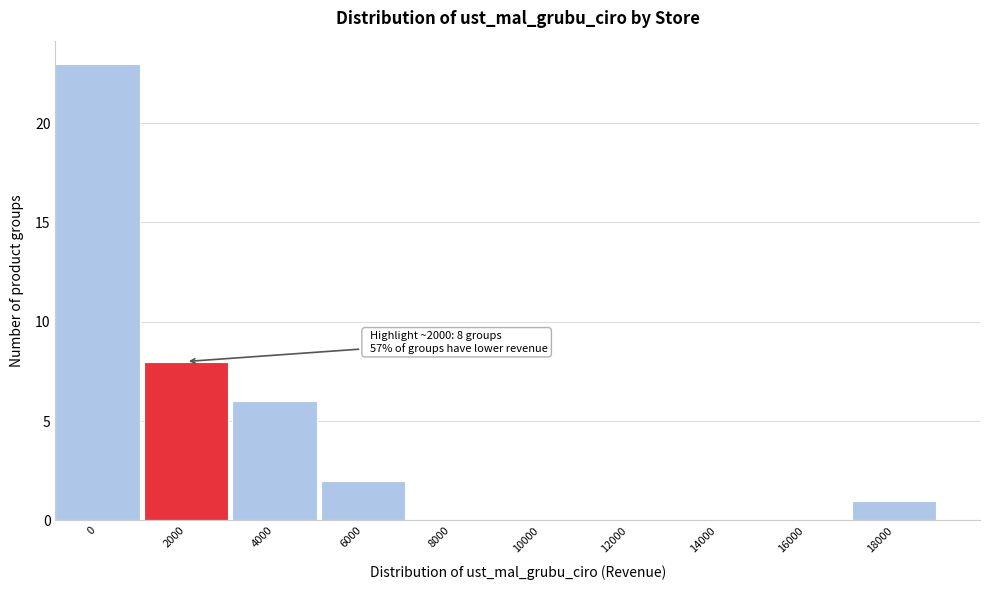

Reading left to right, list all the values displayed in this chart.

0=23	2000=8	4000=6	6000=2	8000=0	10000=0	12000=0	14000=0	16000=0	18000=1